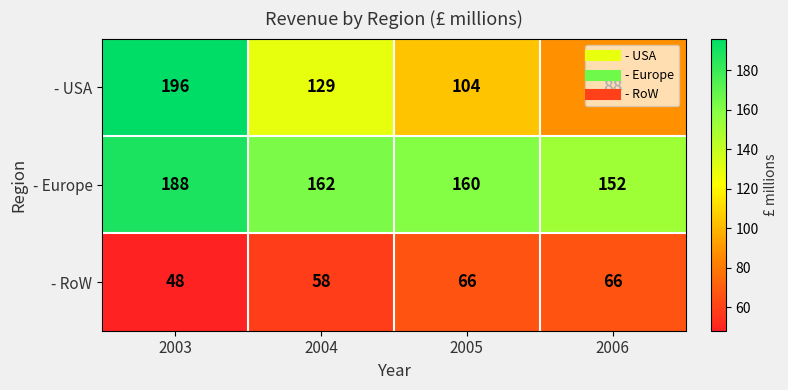

What is the sum of all - RoW values?

238